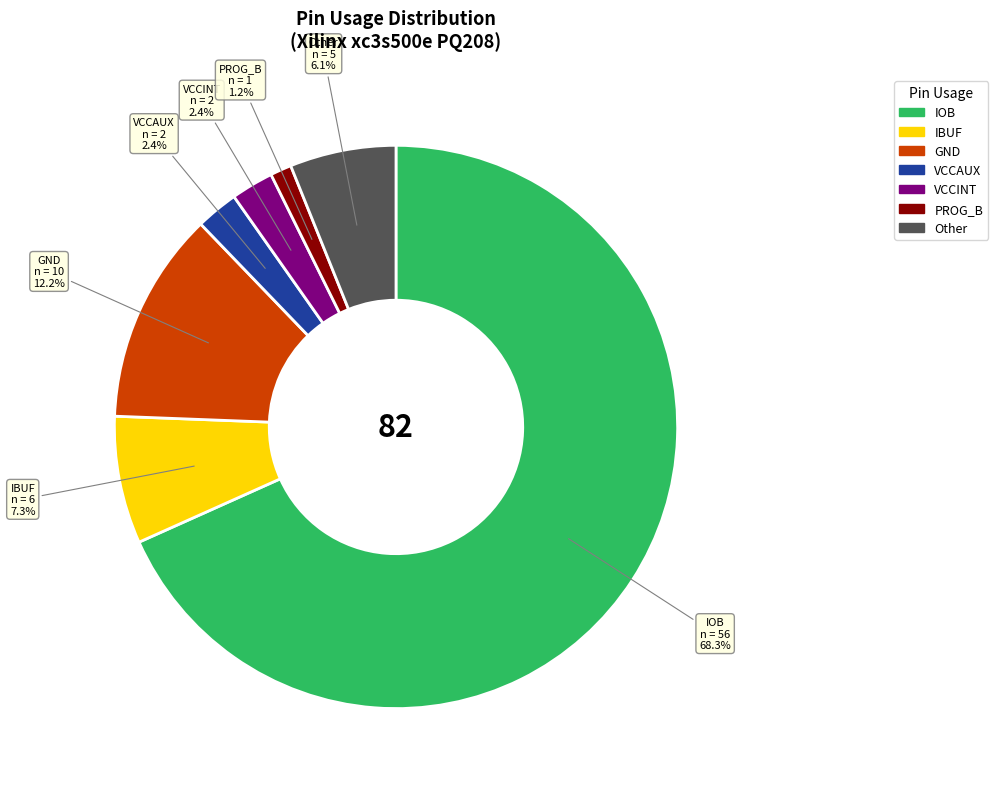

Is there any slice that represents more than half of the pie?

Yes